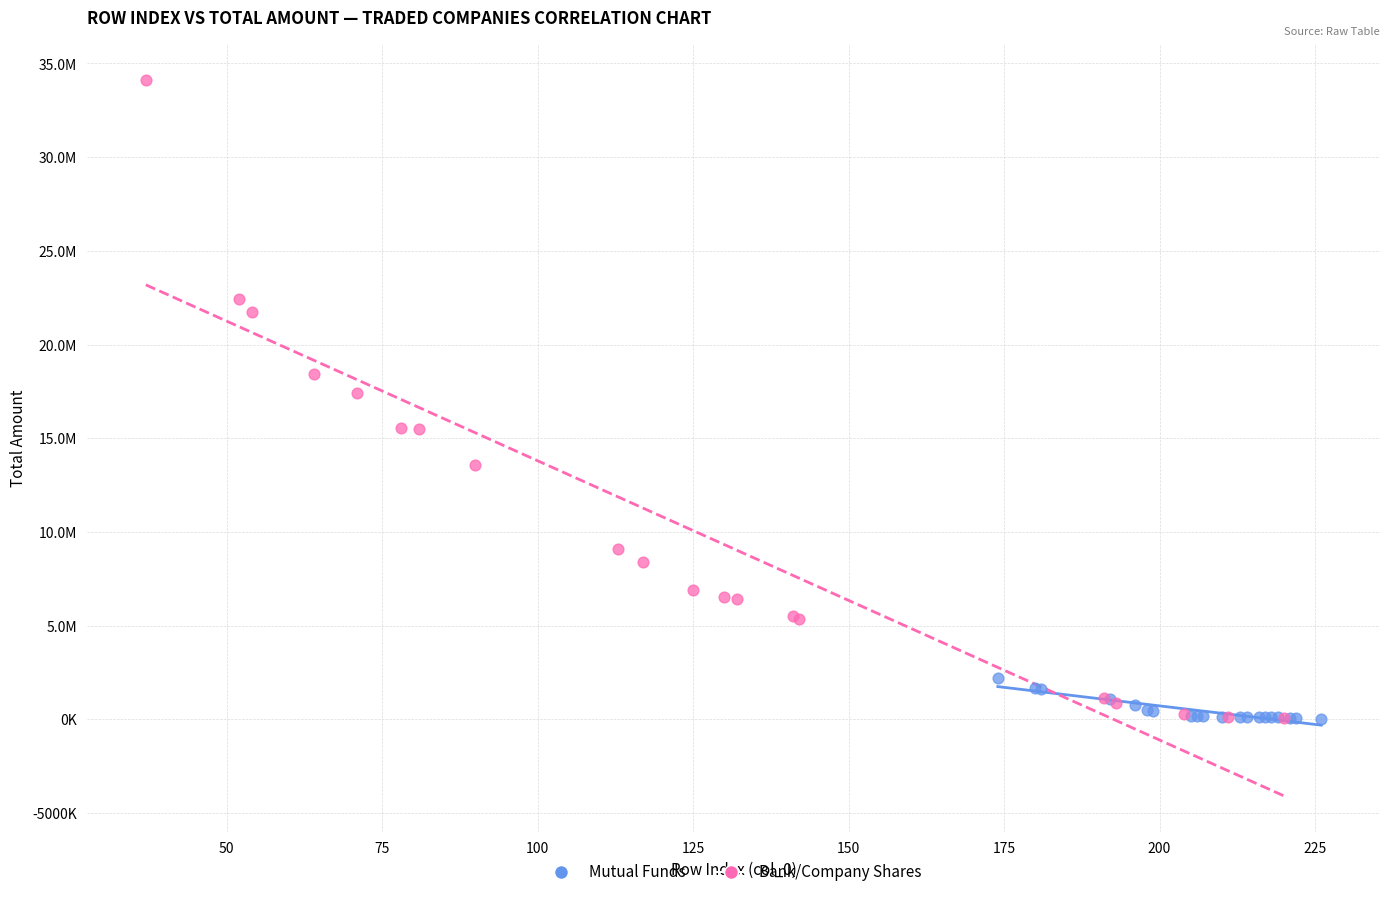

What are all the series names shown in the legend?

Mutual Funds, Bank/Company Shares